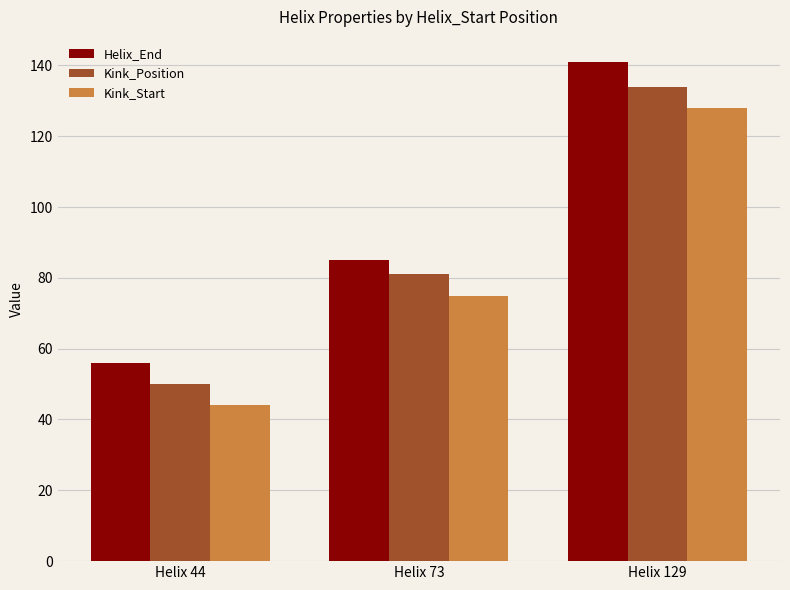

How many data points does each series have?

3